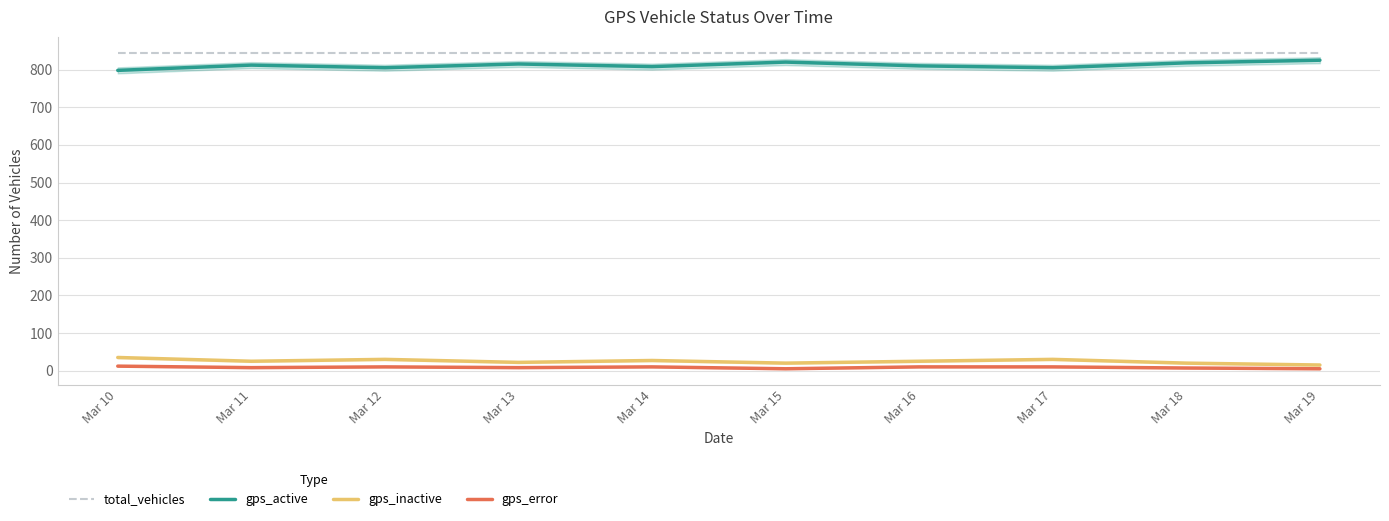

True or false: gps_error and gps_active intersect in this chart.

False